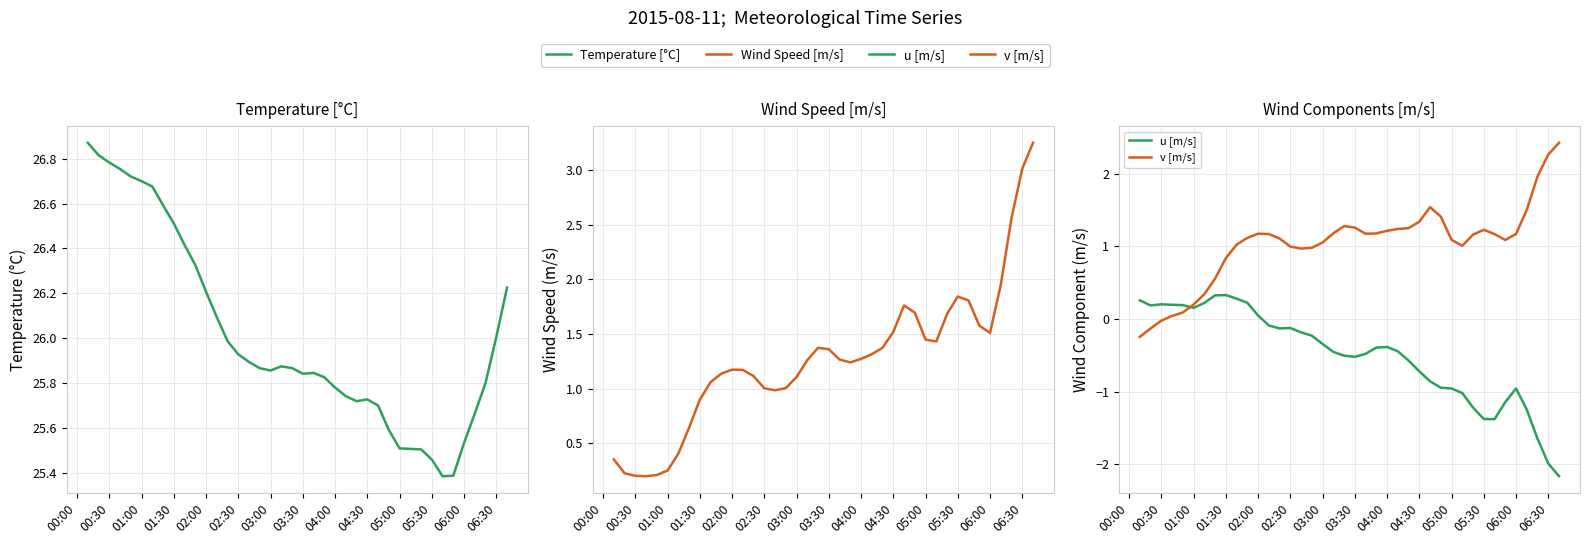

True or false: u [m/s] and Temperature [°C] intersect in this chart.

False